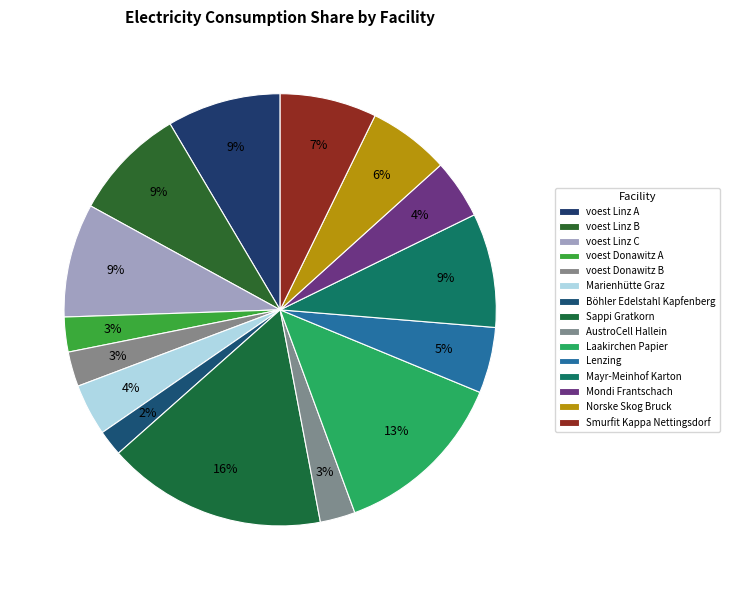

Rank the categories by value from highest to lowest.

Sappi Gratkorn, Laakirchen Papier, Mayr-Meinhof Karton, voest Linz A, voest Linz C, voest Linz B, Smurfit Kappa Nettingsdorf, Norske Skog Bruck, Lenzing, Mondi Frantschach, Marienhütte Graz, AustroCell Hallein, voest Donawitz A, voest Donawitz B, Böhler Edelstahl Kapfenberg